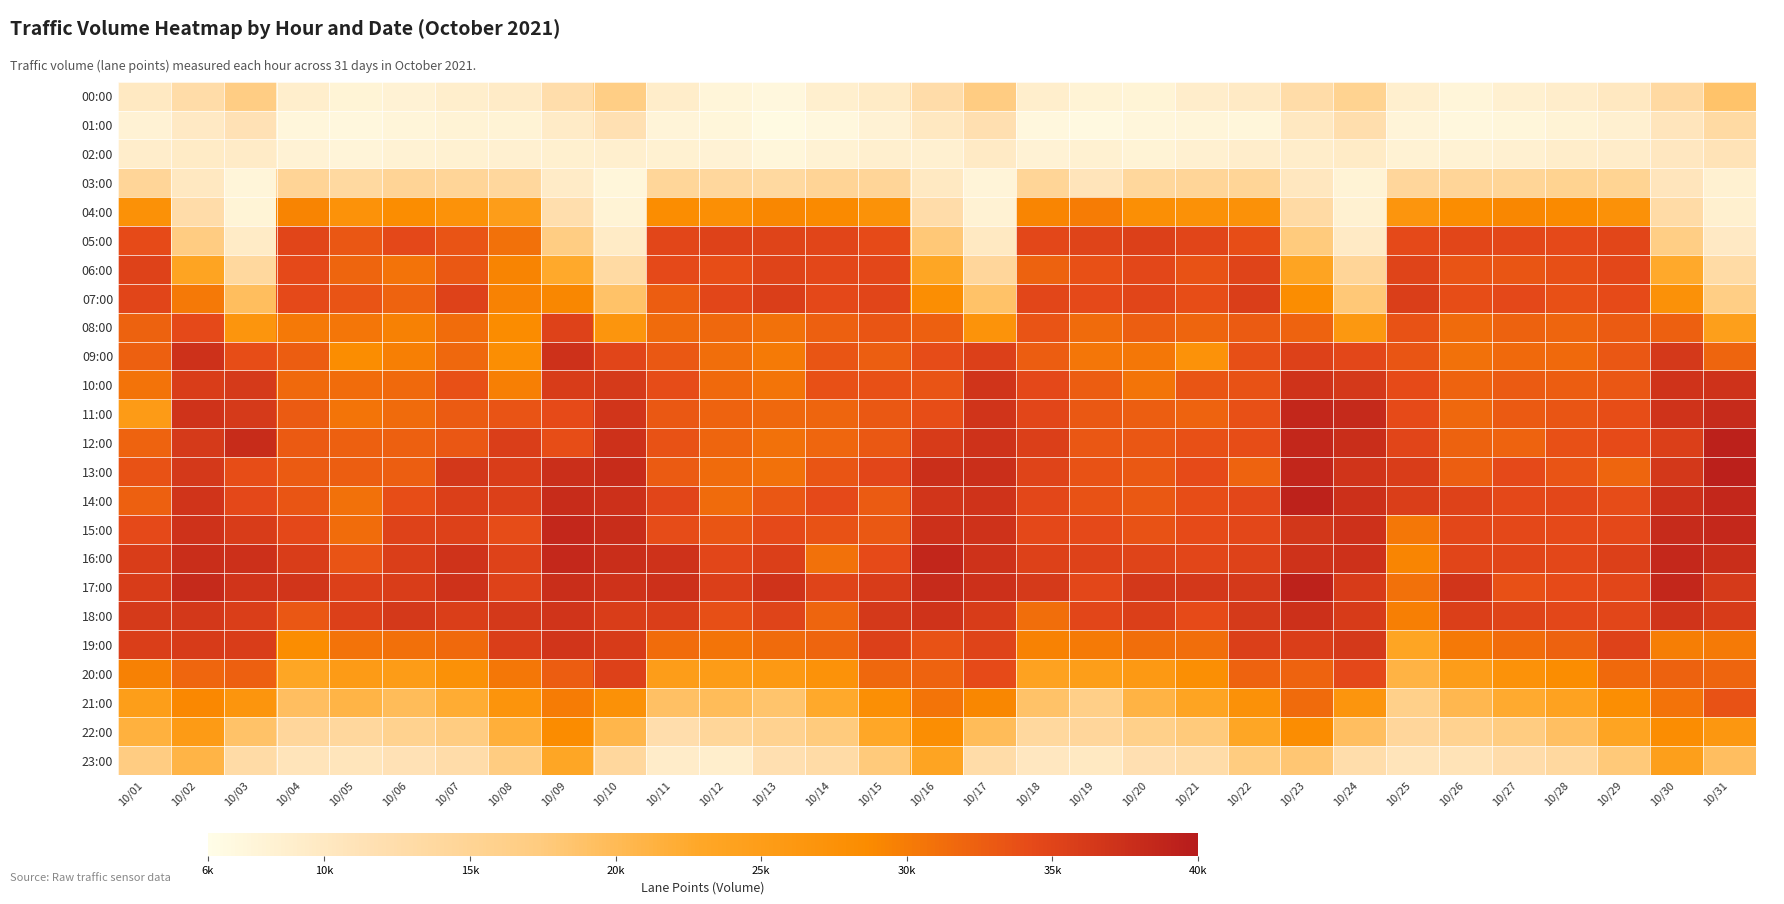

Which series has the largest total across all categories?

17:00